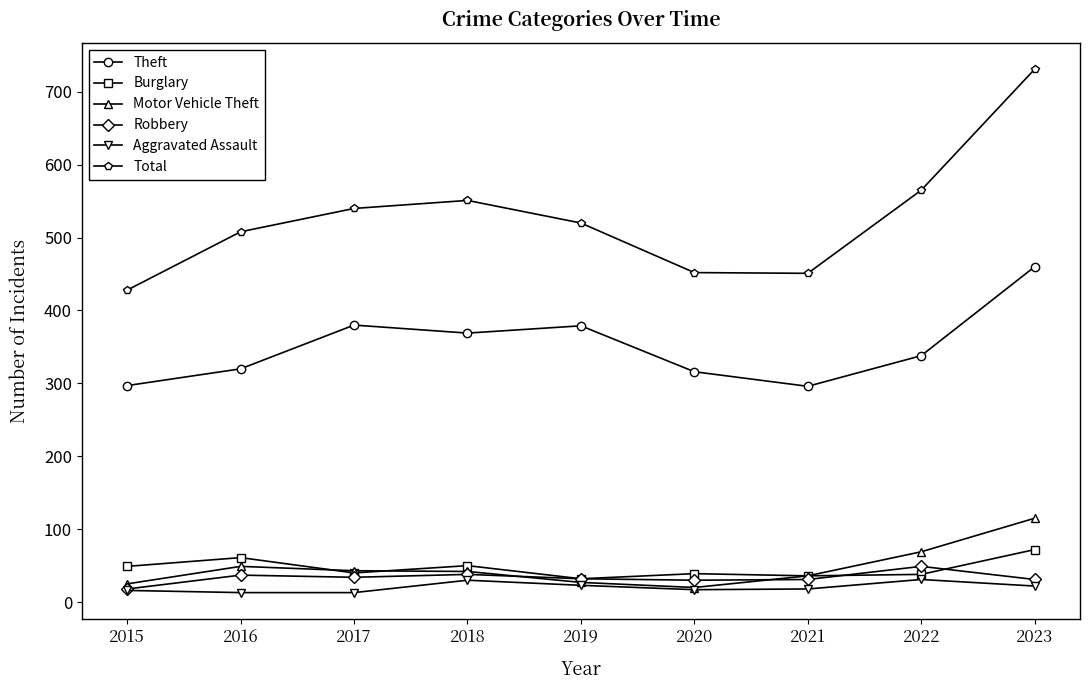

What is the spread (max minus min) of values at 2018?

521